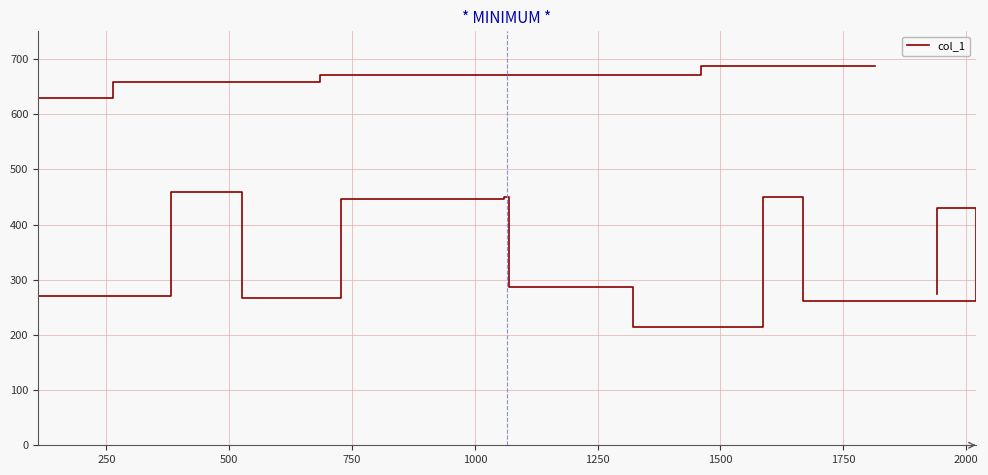

How many data points are less than 450?

8